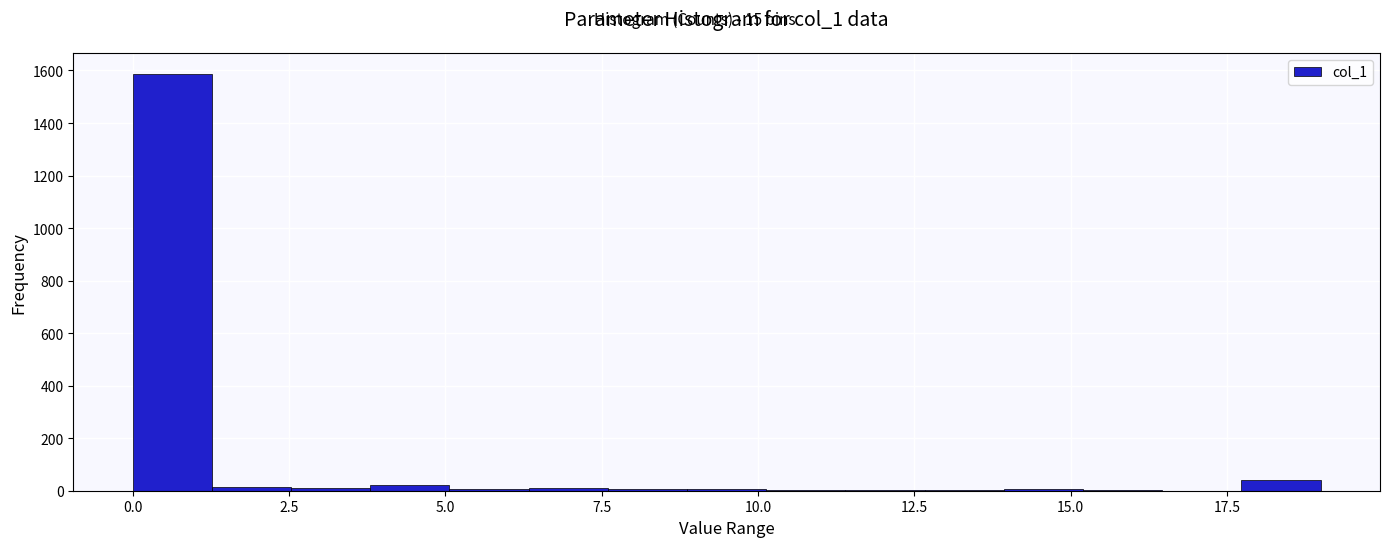

Around what value on the x-axis is the tallest bar? Give the approximate position of its centre, as read against the axis.

0.5